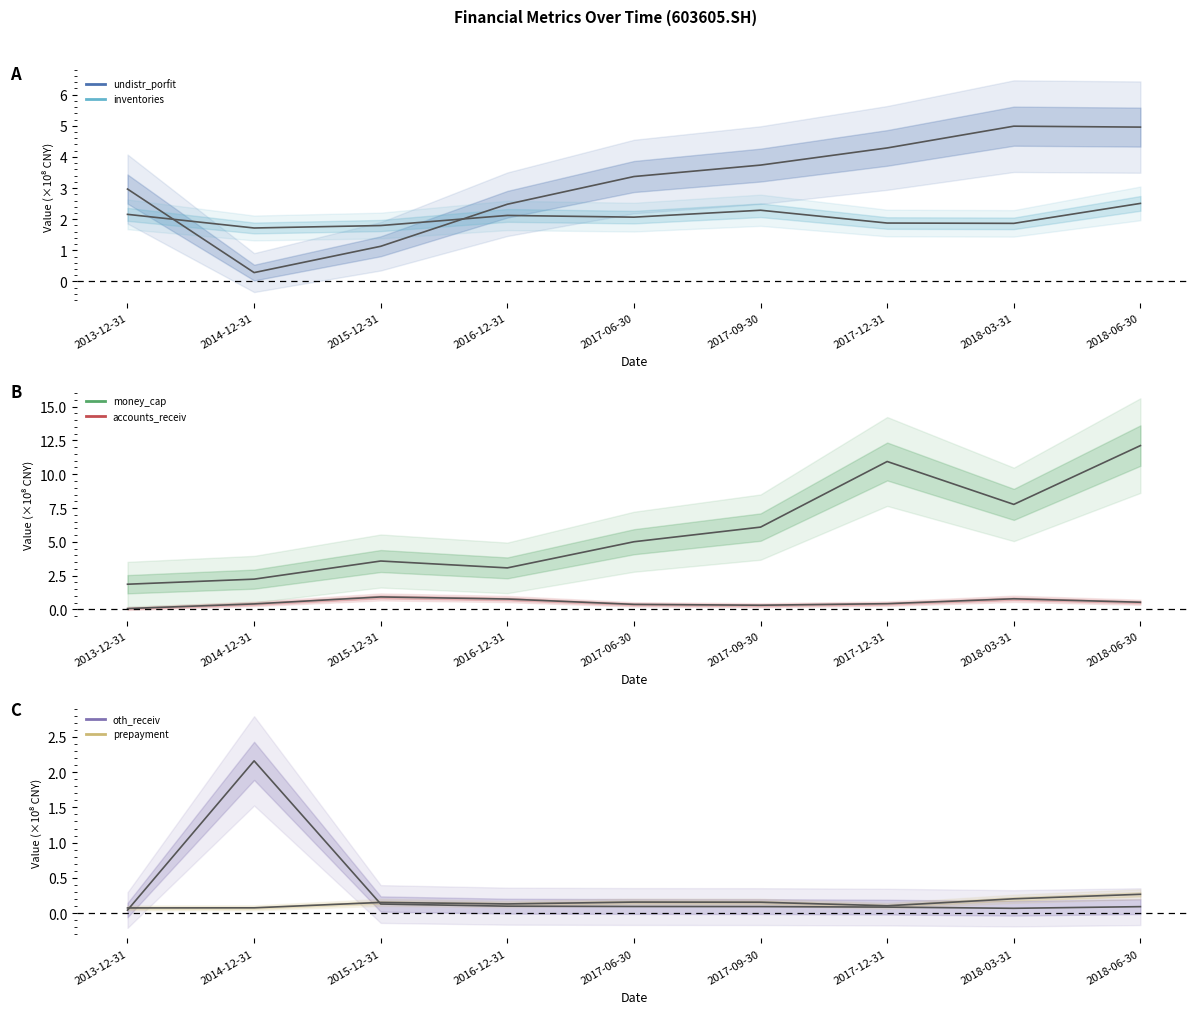

Between 2013-12-31 and 2016-12-31, which series saw the biggest shift?

money_cap